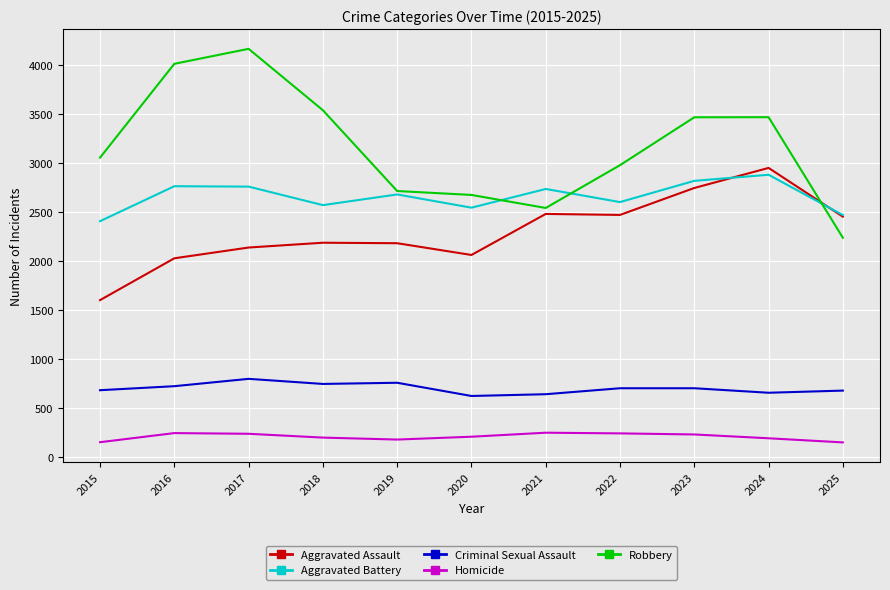

True or false: Criminal Sexual Assault and Homicide intersect in this chart.

False